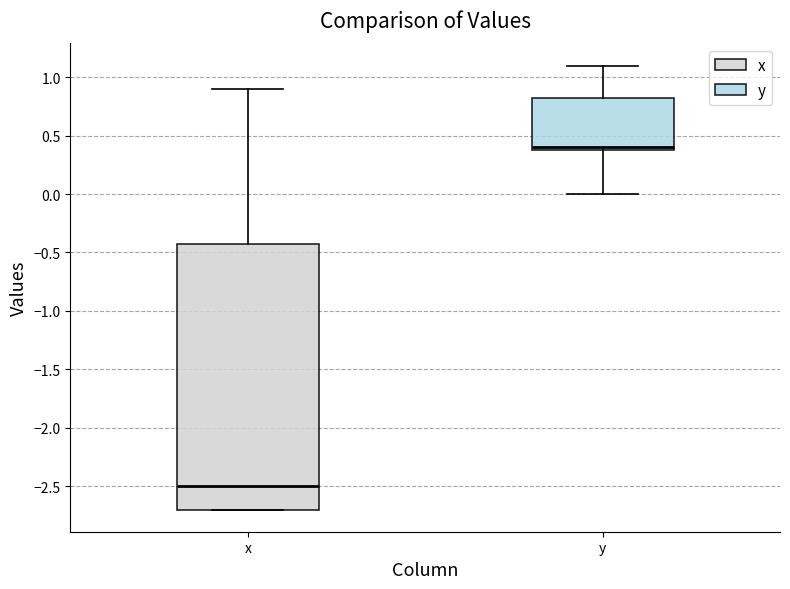

Which box is the tallest, from its lower edge to its upper edge?

x